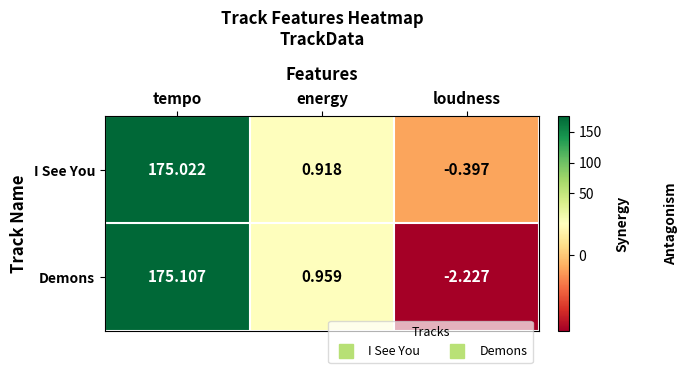

Which series has the largest total across all categories?

I See You